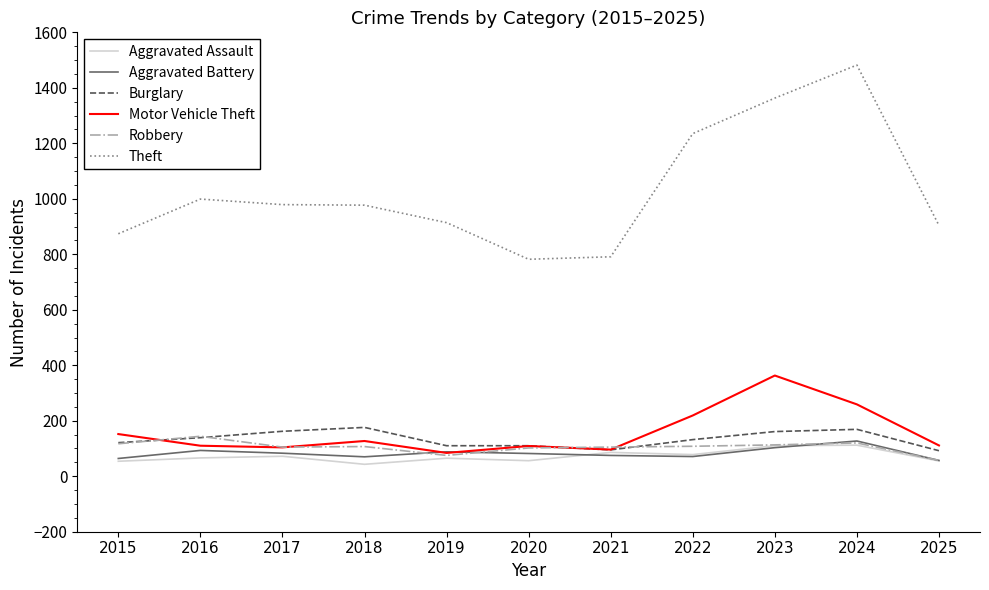

What is the spread (max minus min) of values at 2016?

933